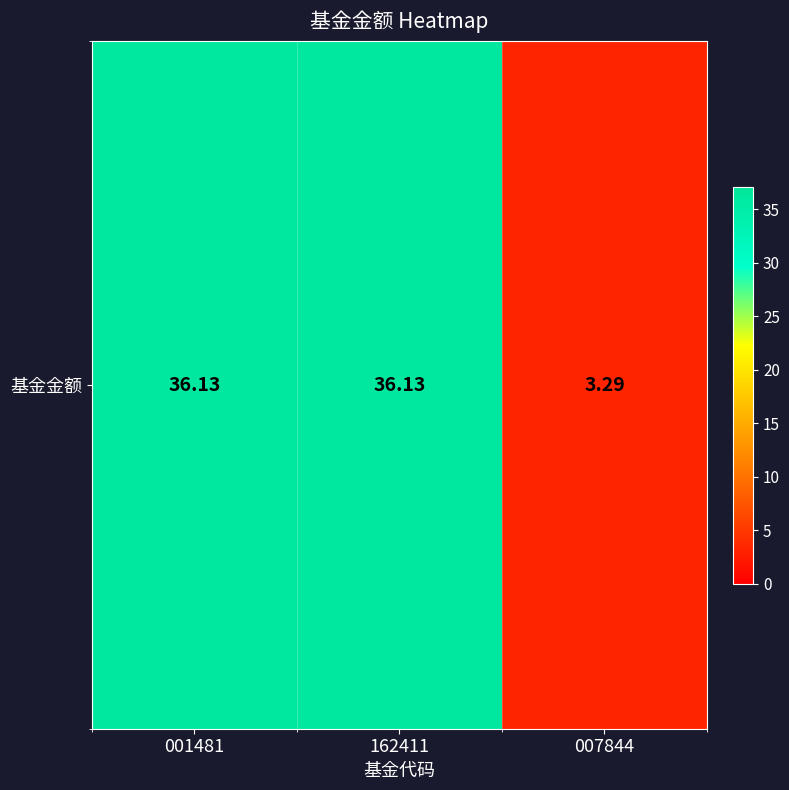

Reading left to right, list all the values displayed in this chart.

001481=36.1	162411=36.1	007844=3.3